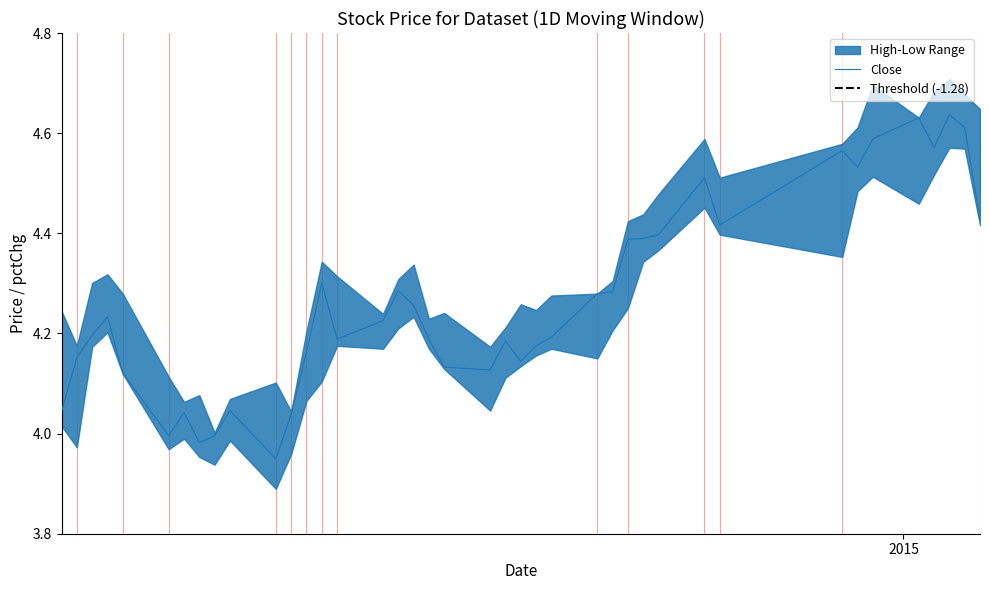

Is this an area chart (filled region under the line)?

No